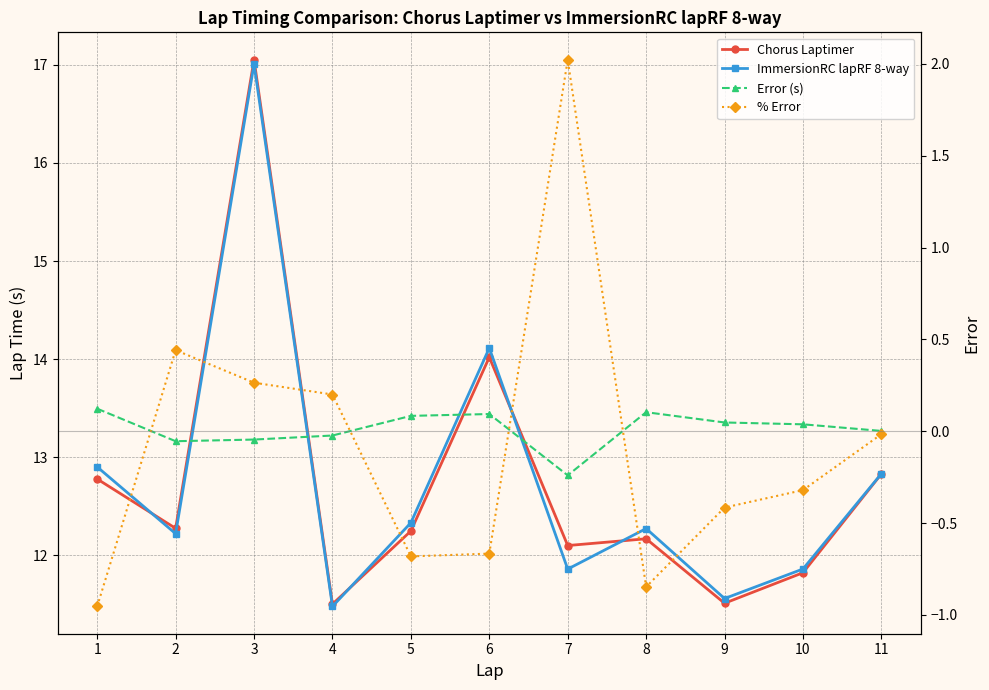

What is the value of the ImmersionRC lapRF 8-way point at the 6th from the left?

14.1